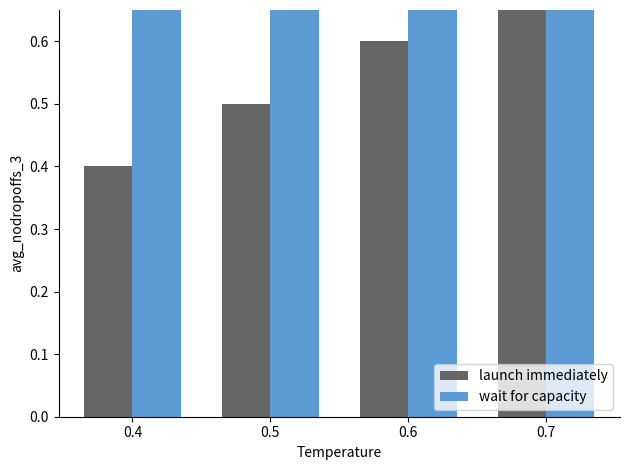

At which category is the sum across all series the highest?

0.7